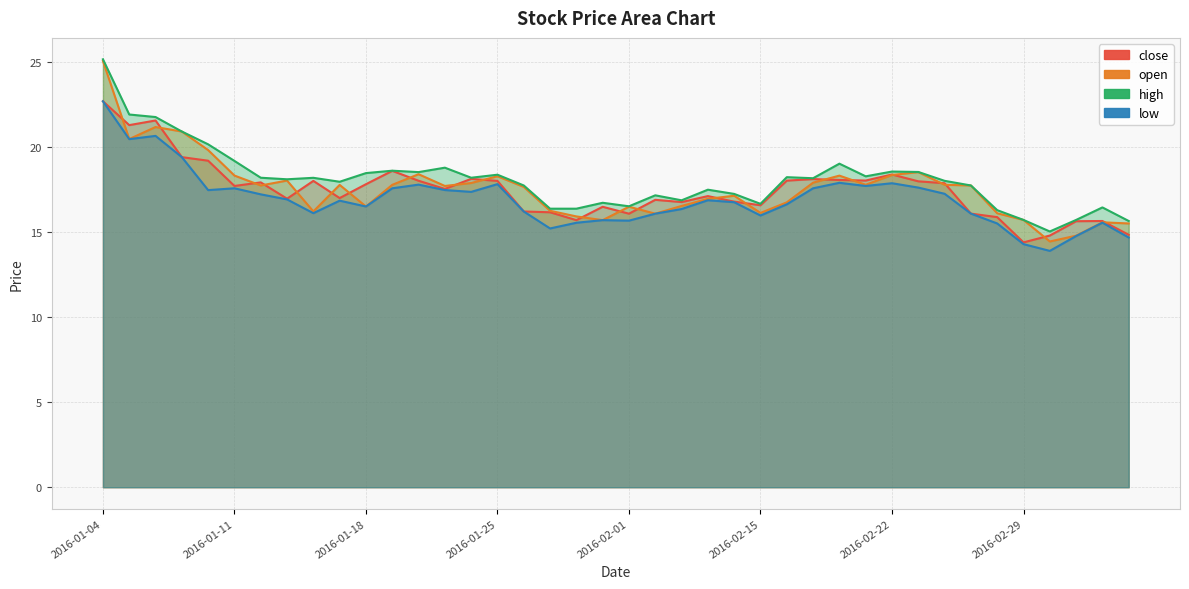

What is the sum of all open values?

702.5